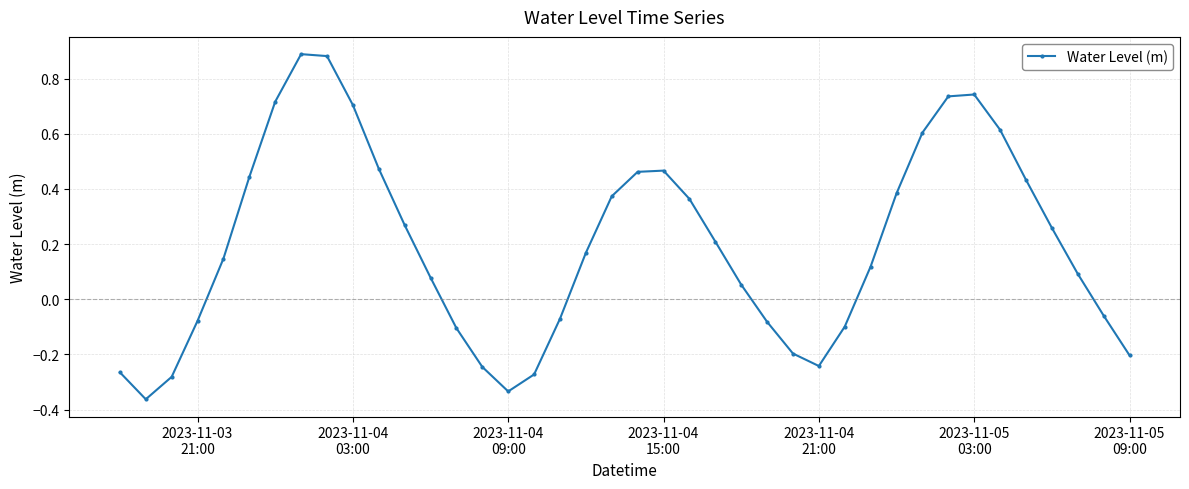

What is the difference between the second highest and second lowest values?

1.2